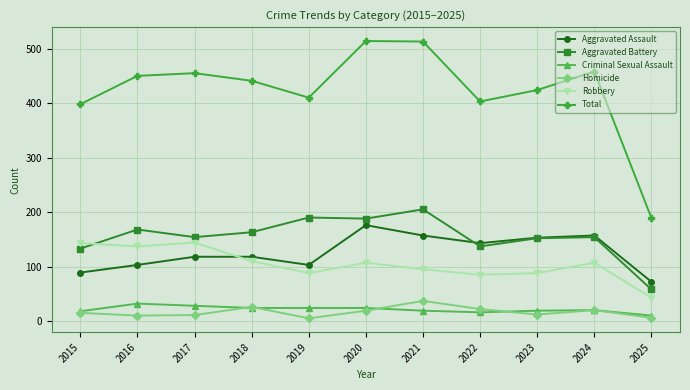

At which label does Criminal Sexual Assault first exceed 20?

2016